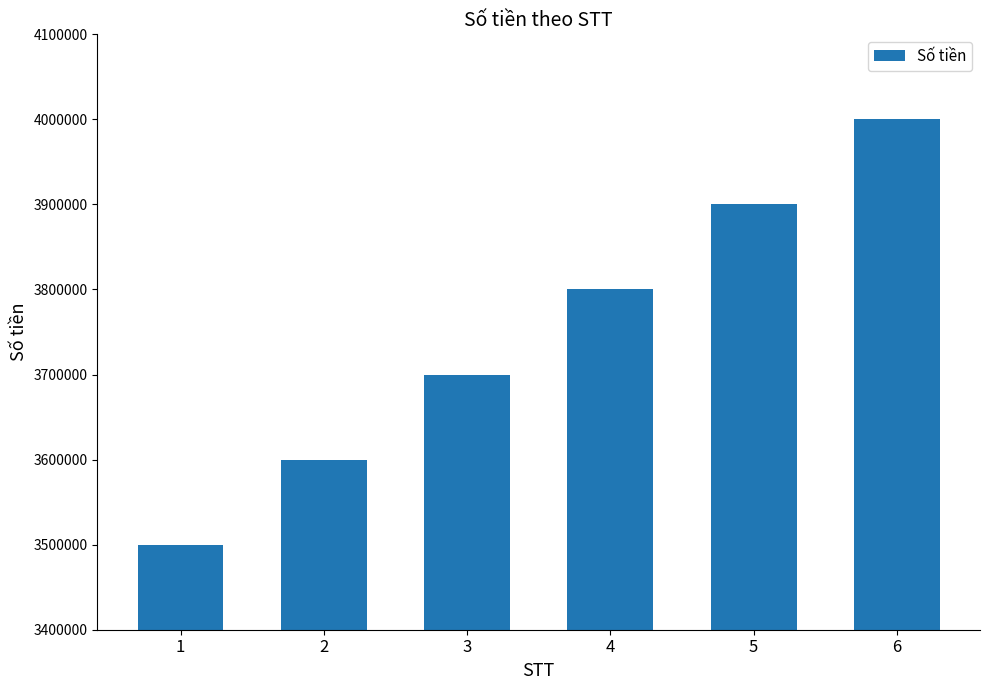

Rank the categories by value from lowest to highest.

1, 2, 3, 4, 5, 6